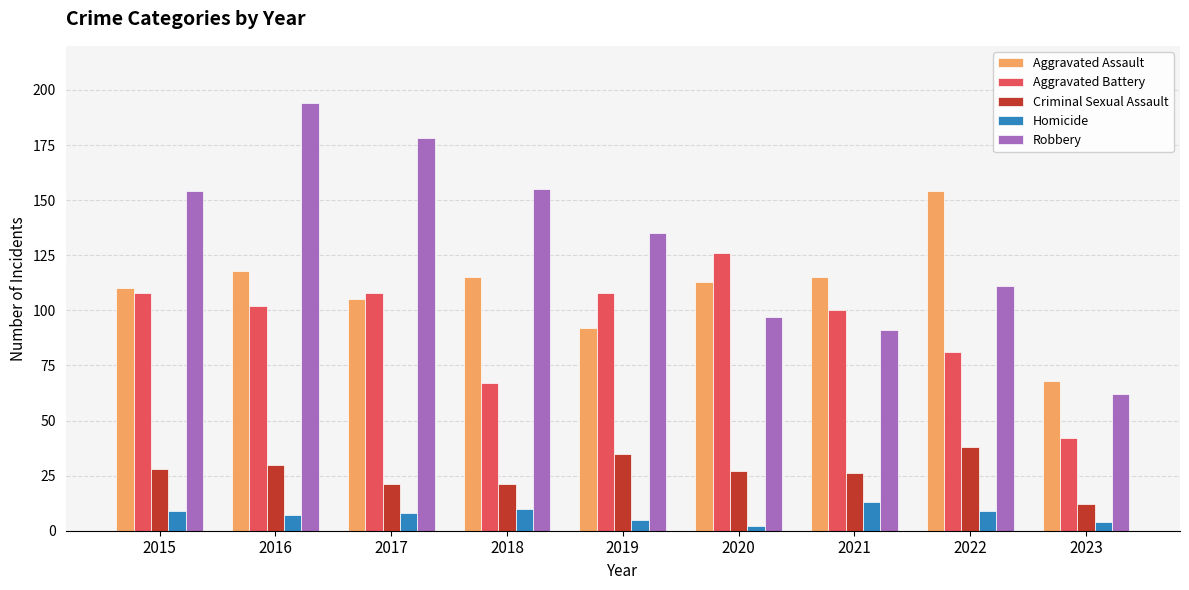

What is the difference between the highest and lowest values at 2018?

145